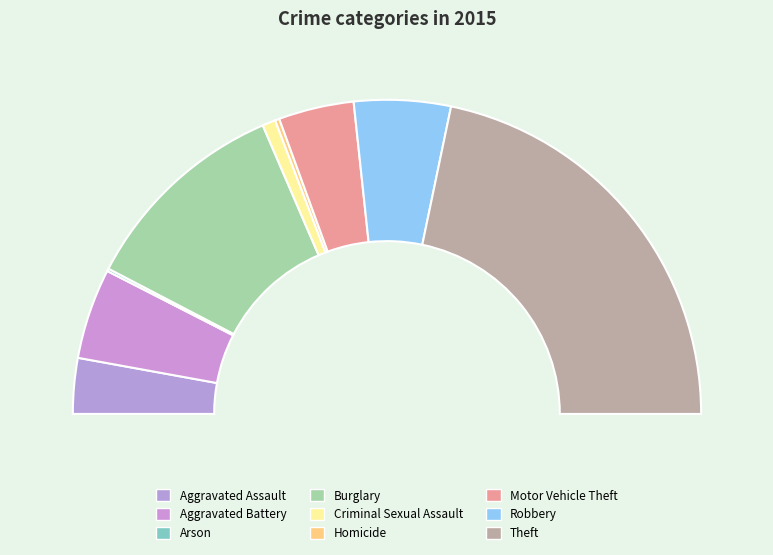

How many slices are in this pie chart?

9